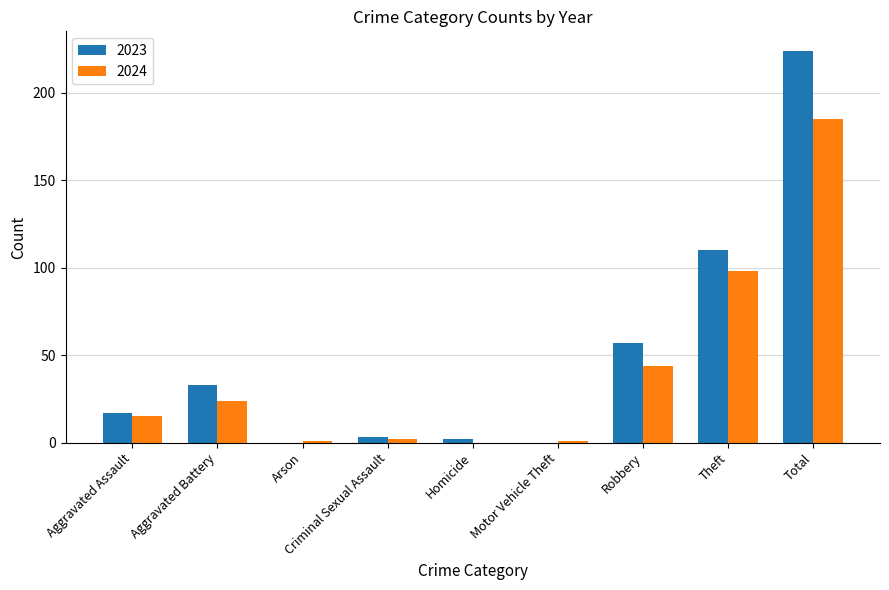

At which label does 2023 reach its peak?

Total